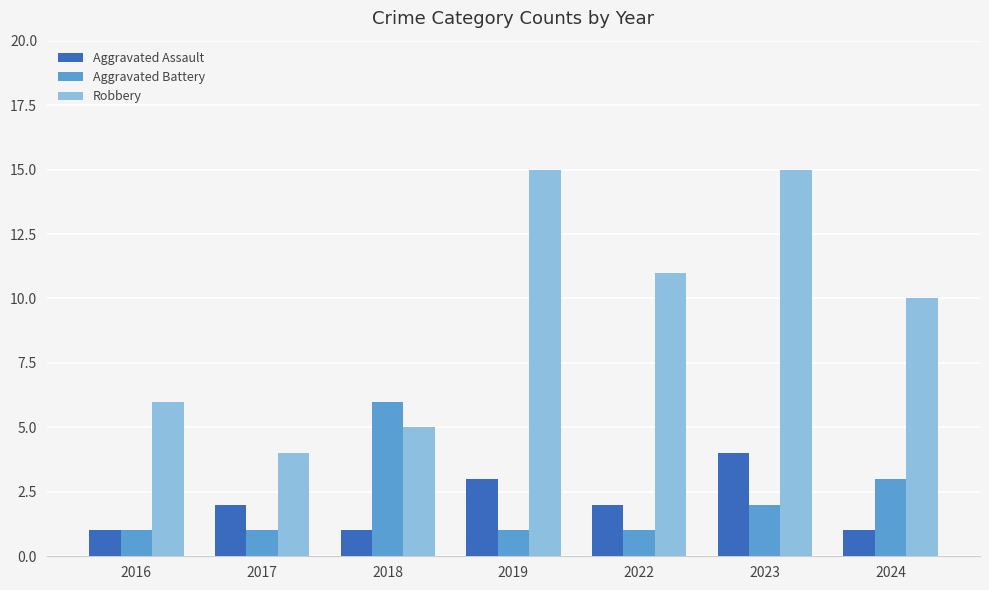

Which series changed the most between 2017 and 2018?

Aggravated Battery